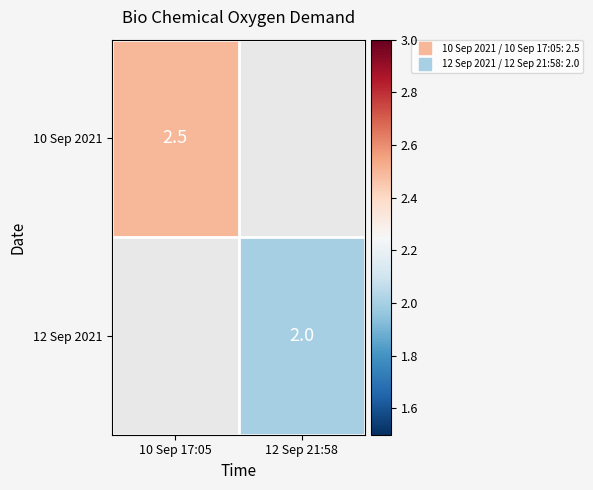

True or false: 10 Sep 2021 has a value of 0.9 at 10 Sep 17:05.

False